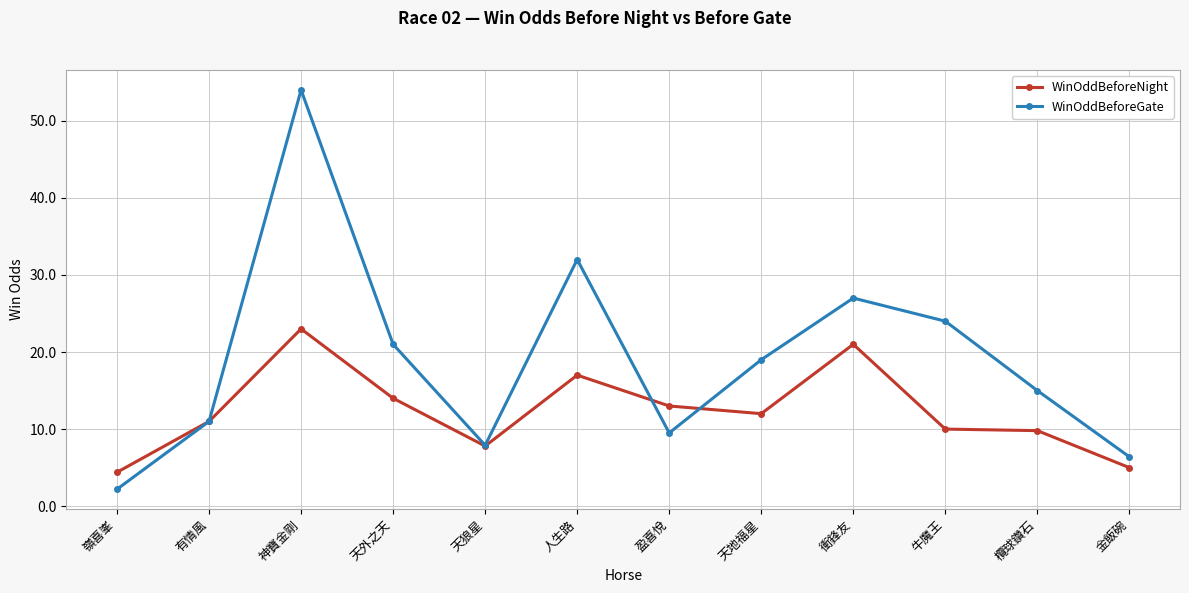

What is the maximum value shown in the chart?

54.0